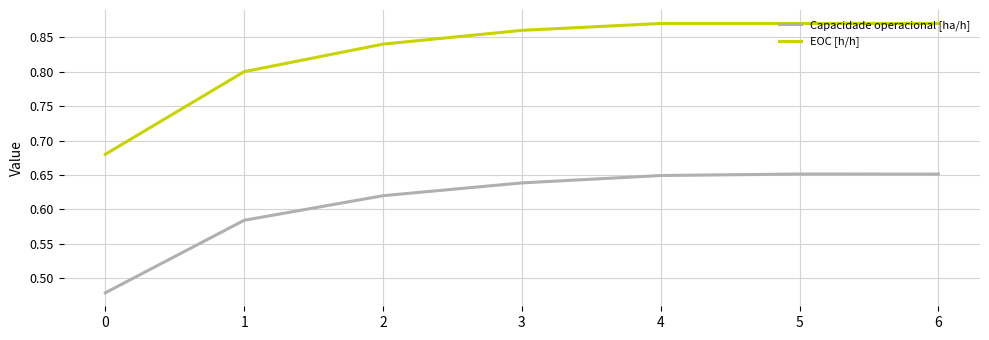

True or false: Capacidade operacional [ha/h] has a value of 0.4 at 2.

False